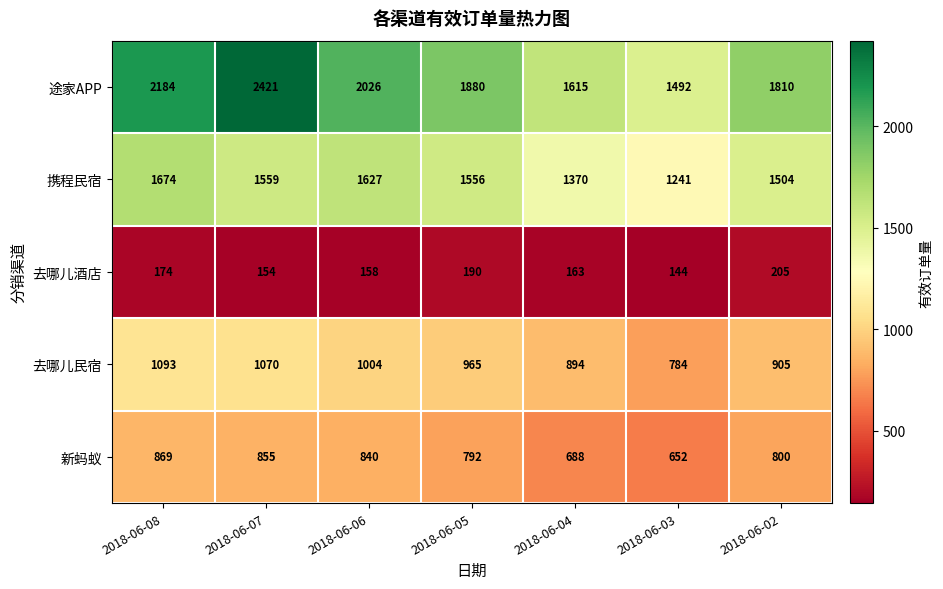

What is the sum of all 去哪儿酒店 values?

1188